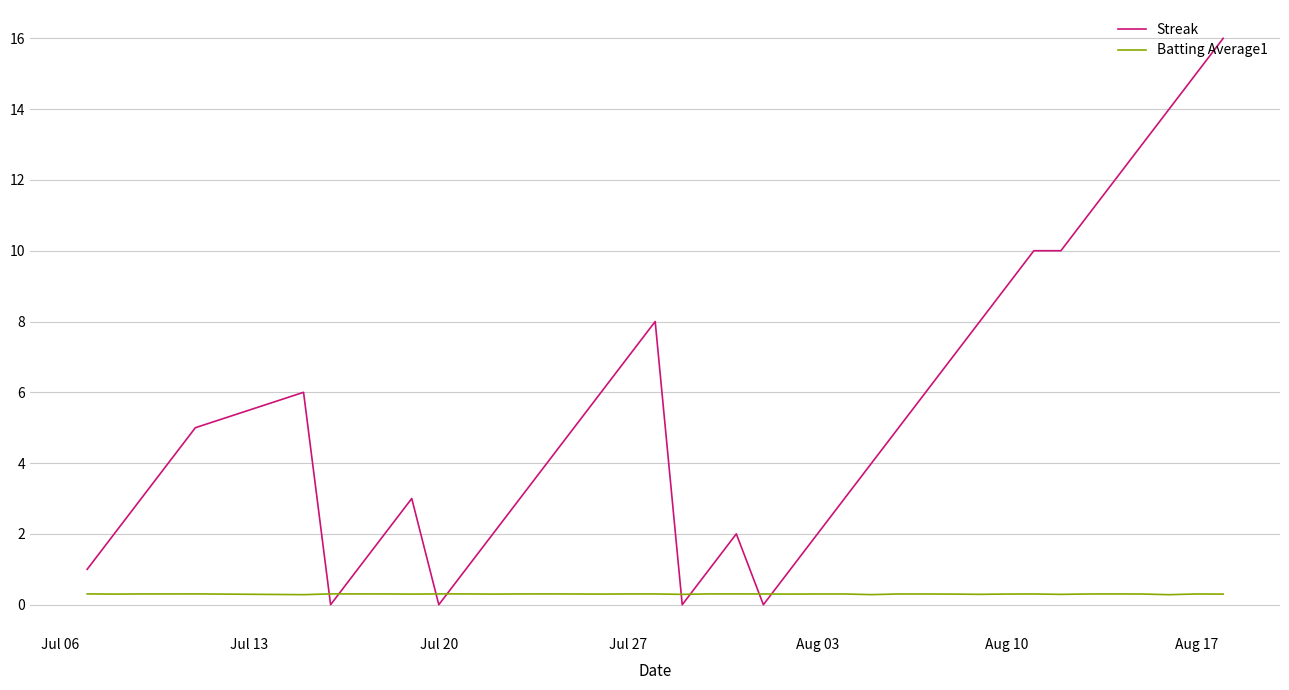

List the series in order of their peak value, lowest first.

Batting Average1, Streak